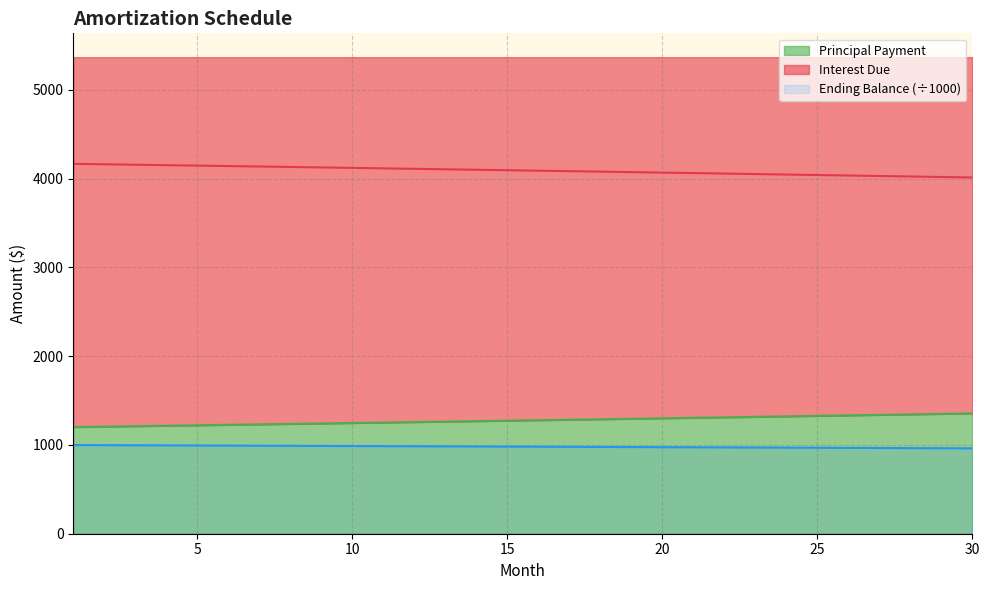

Which label corresponds to the largest value in the chart?

1